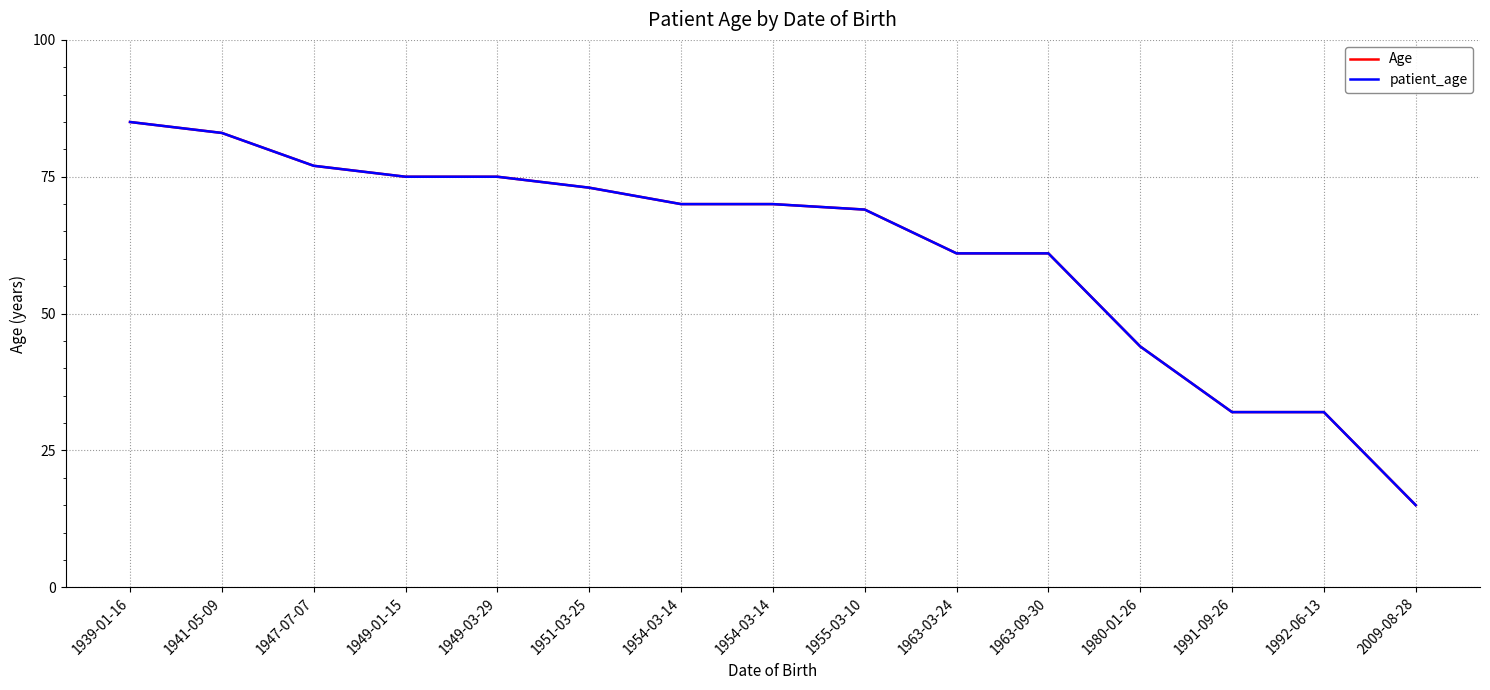

Is it true that patient_age equals 22 at 1963-03-24?

False